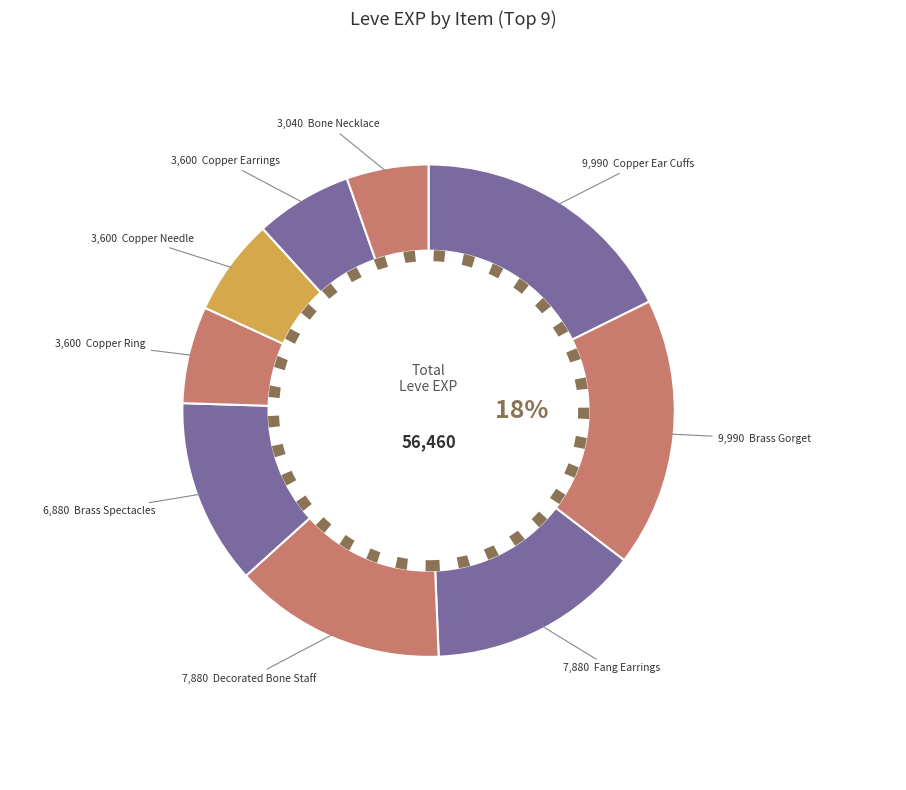

How many segments does this pie chart have?

9